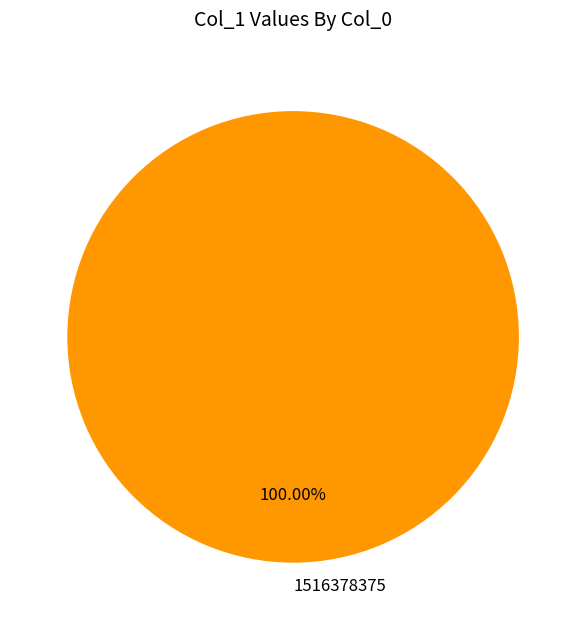

How many slices are in this pie chart?

1